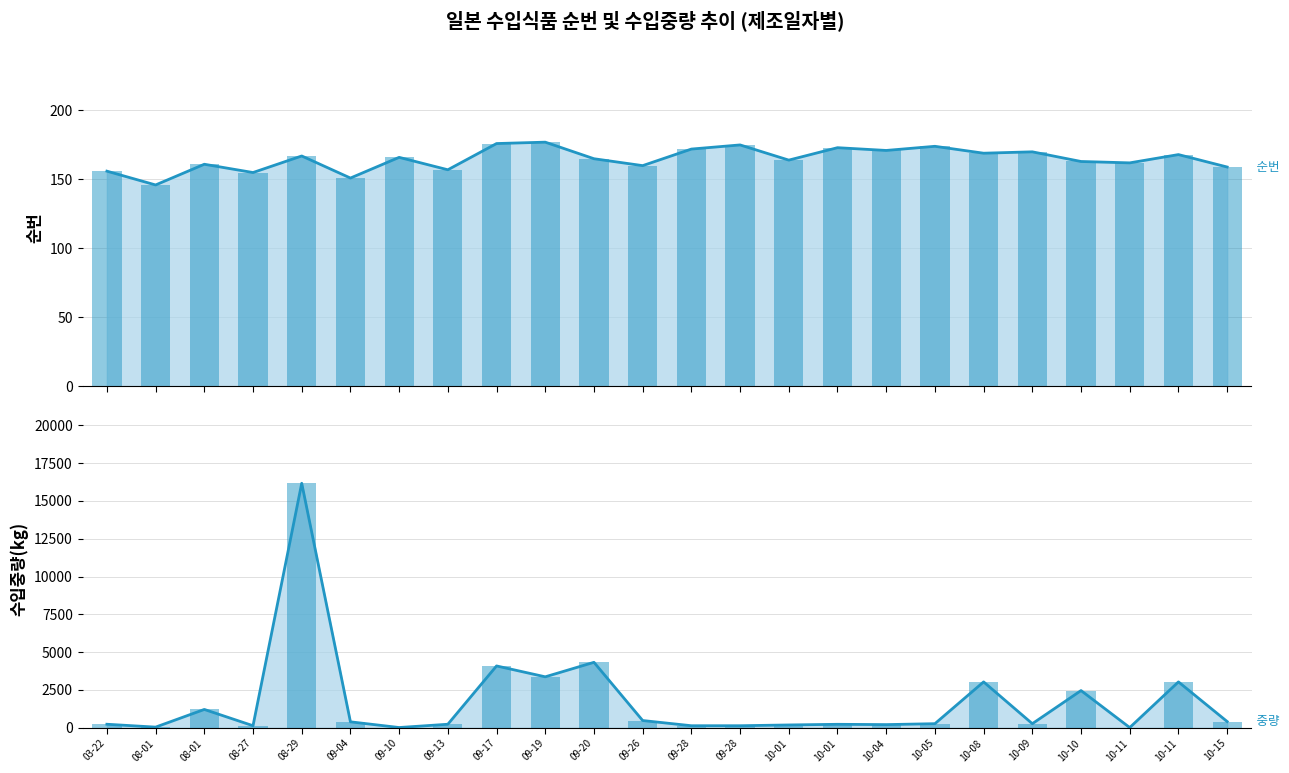

The value of 순번 (bar) at 09-20 is 91. True or false?

False